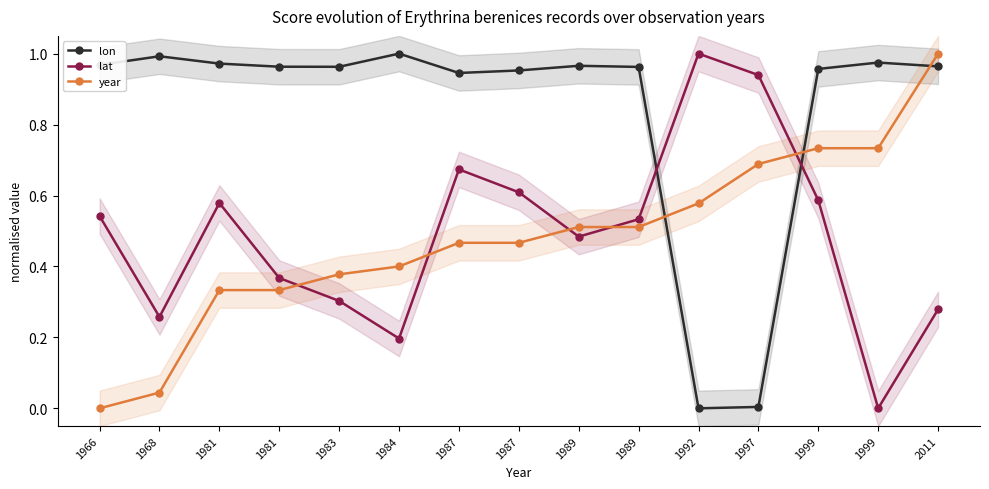

How many times do lon and year cross each other?

3